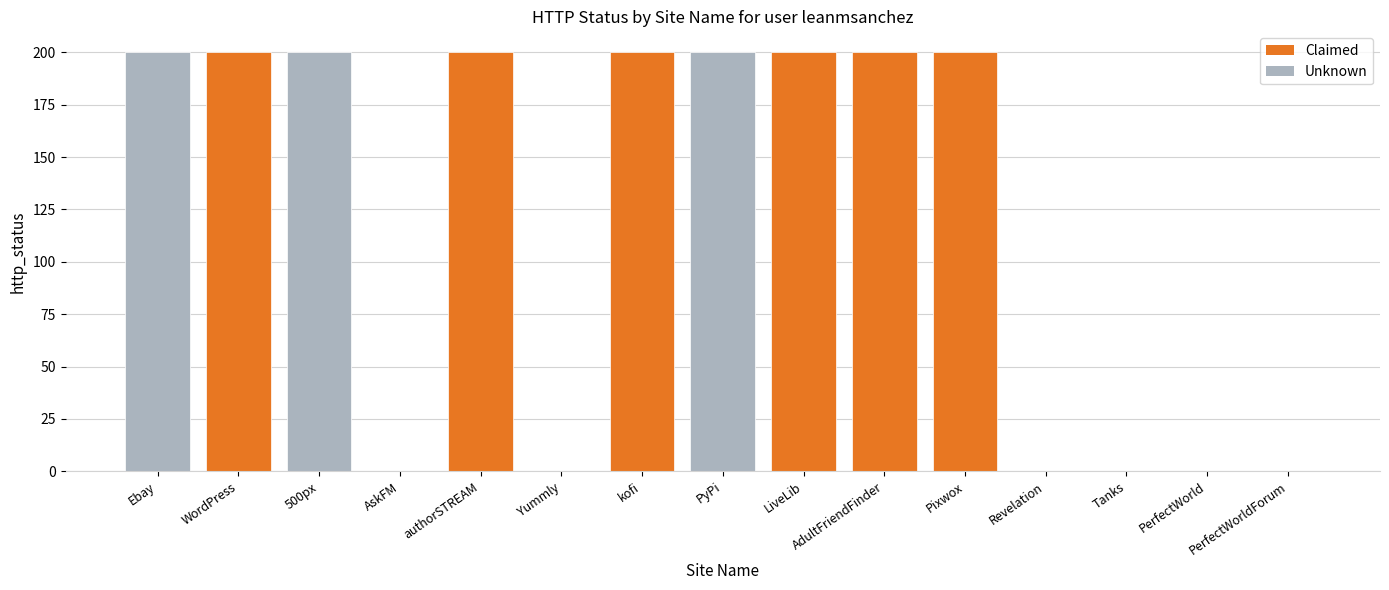

What is the change in value from Yummly to Pixwox?

+200